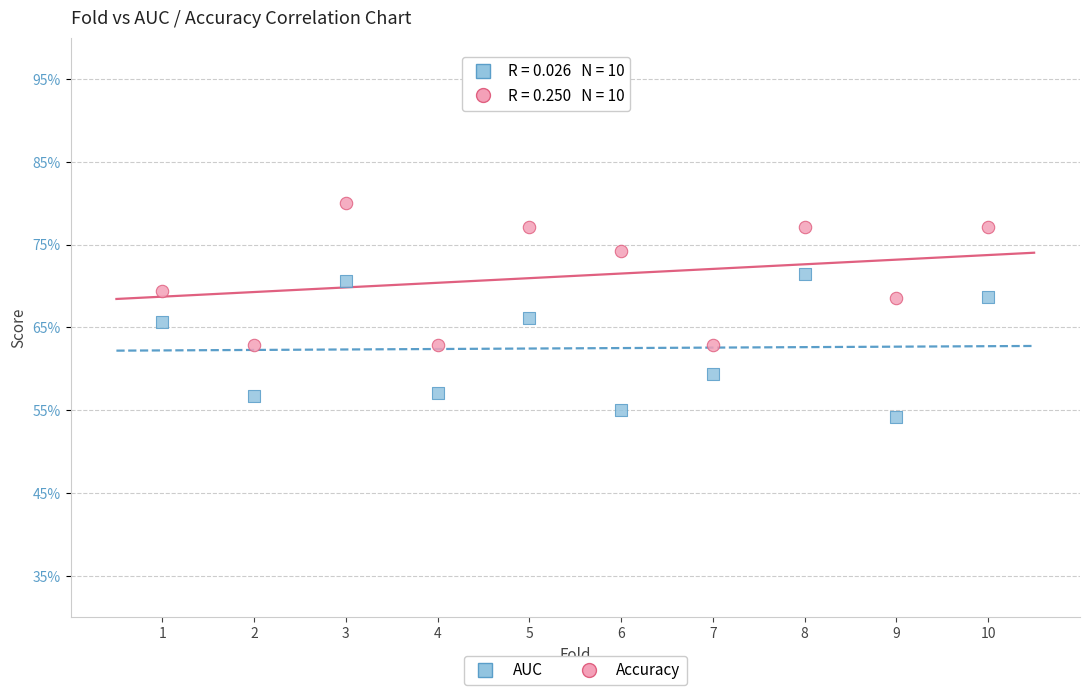

Which series contains the highest Y value?

Accuracy